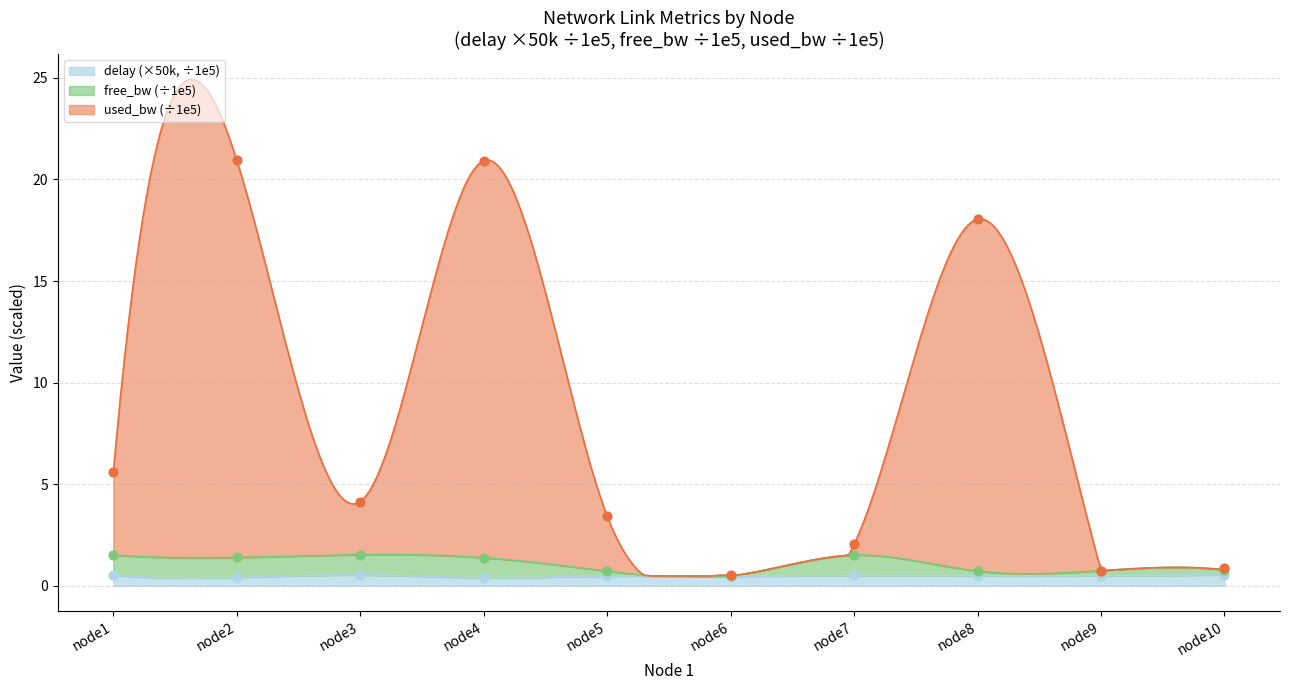

Which series contains the highest Y value?

used_bw